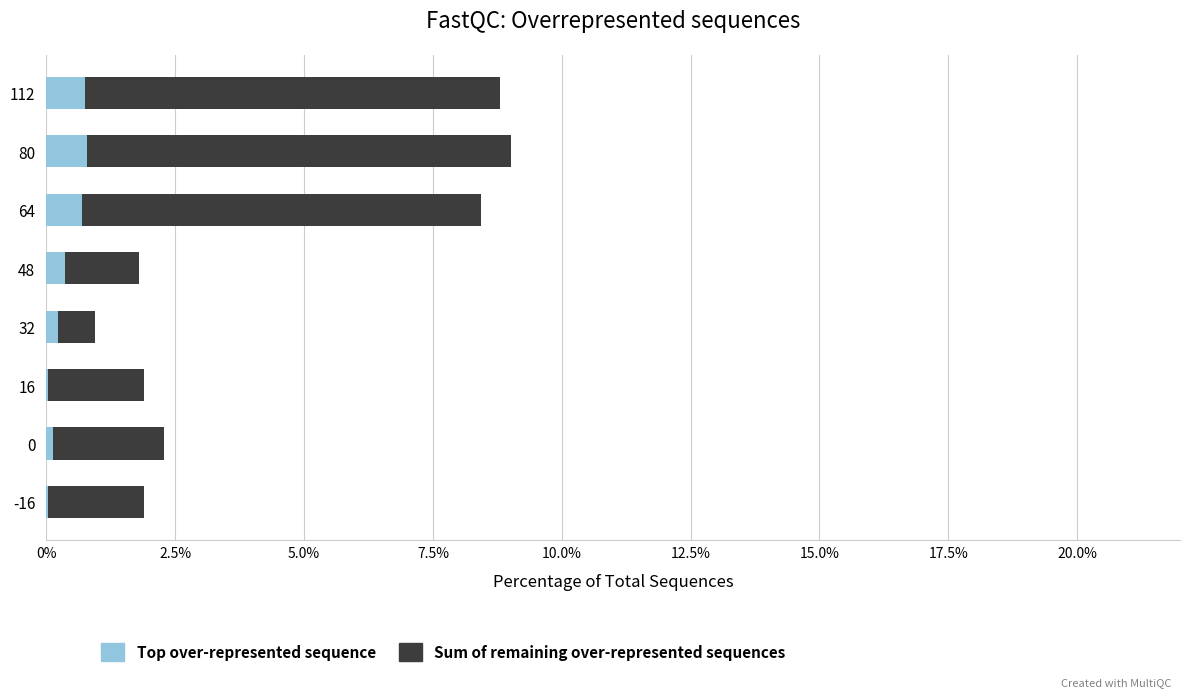

How many bars are there in total?

16